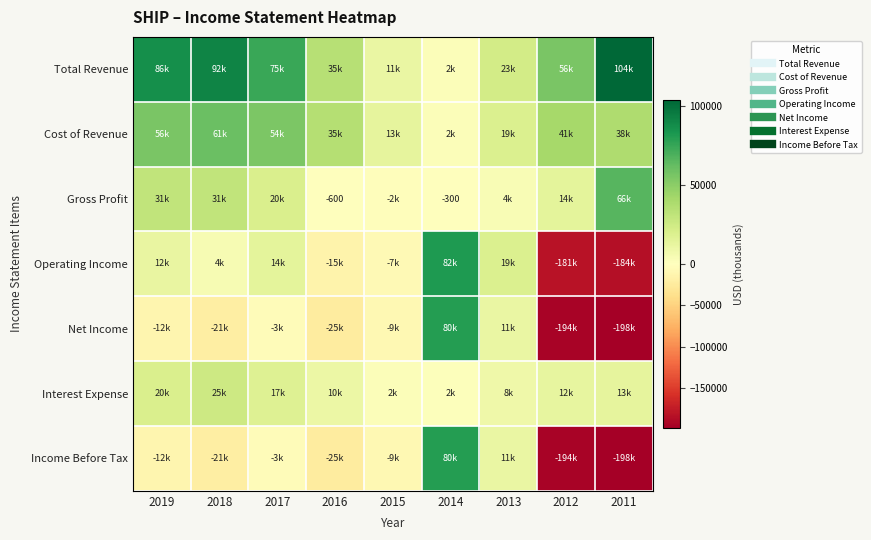

Which category has the lowest value across all series?

2011